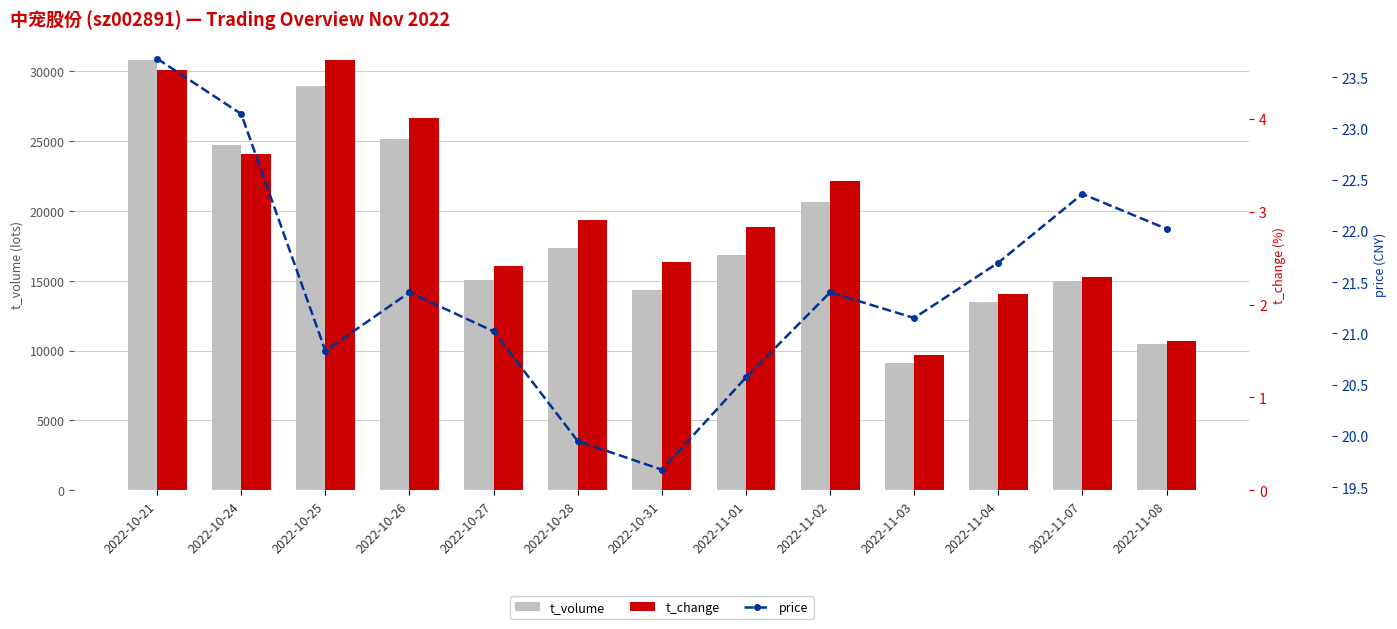

Where does the price series first go above 21?

2022-10-21